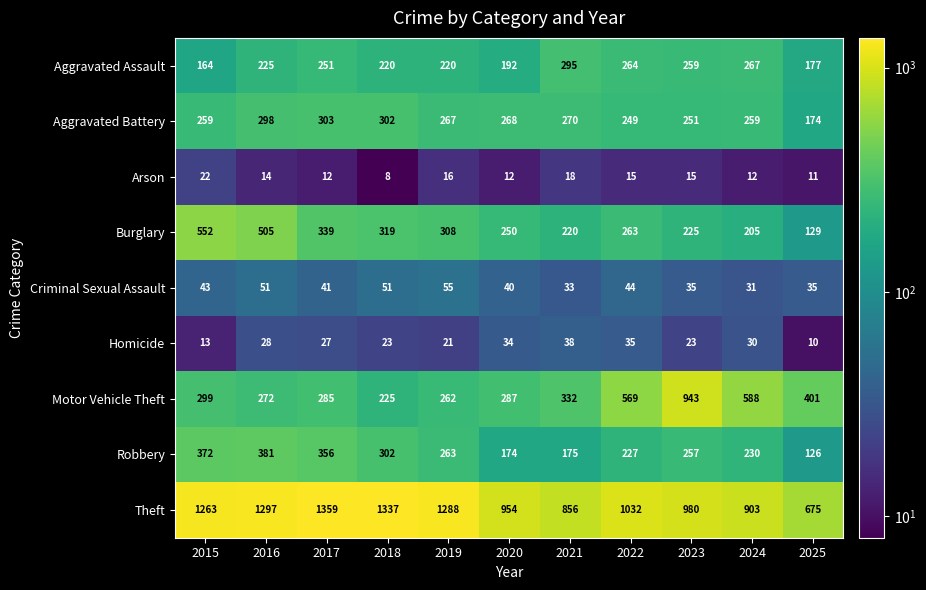

What is the average value of the Burglary series?

301